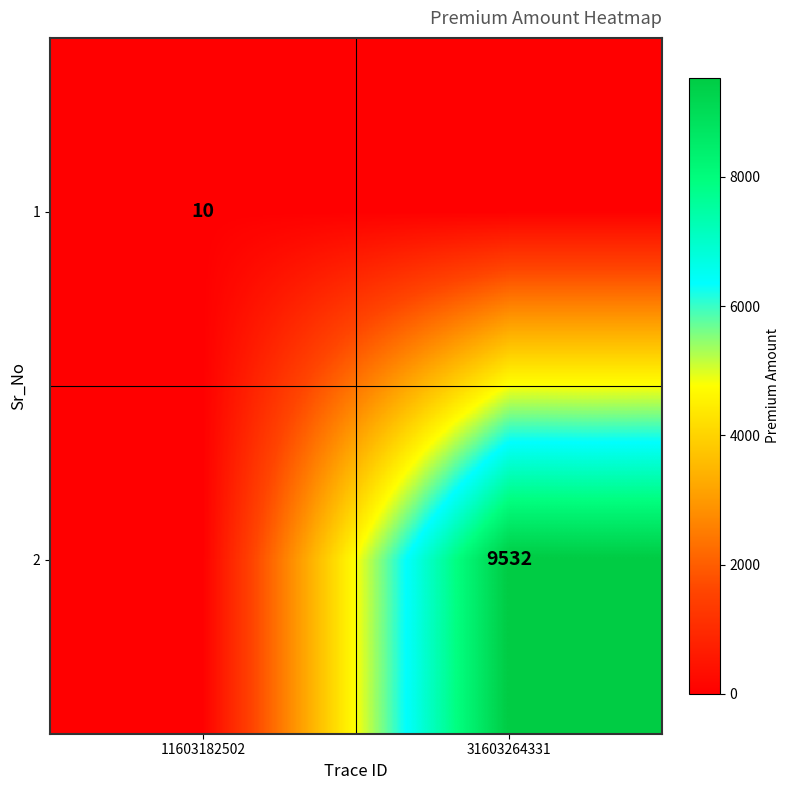

Is the value of 2 at 31603264331 greater than the value of 1 at 11603182502?

Yes